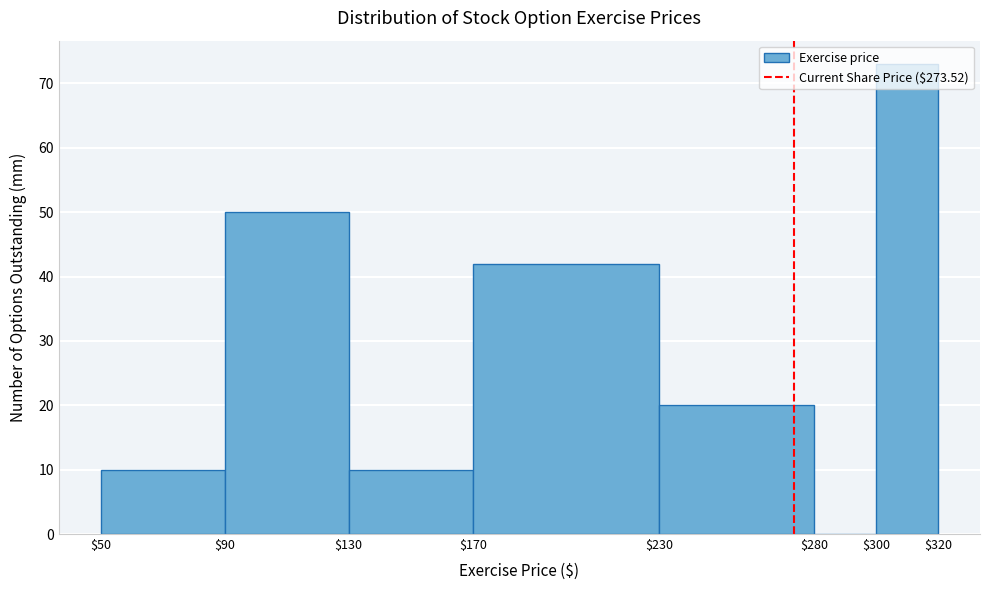

Reading left to right, transcribe this chart: for each bar, give the range it covers on the x-axis and its height. The values are not printed on the chart, so give them approximately, as read against the axis.

$50 to $90: 10
$90 to $130: 50
$130 to $170: 10
$170 to $230: 42
$230 to $280: 20
$280 to $300: 0
$300 to $320: 73